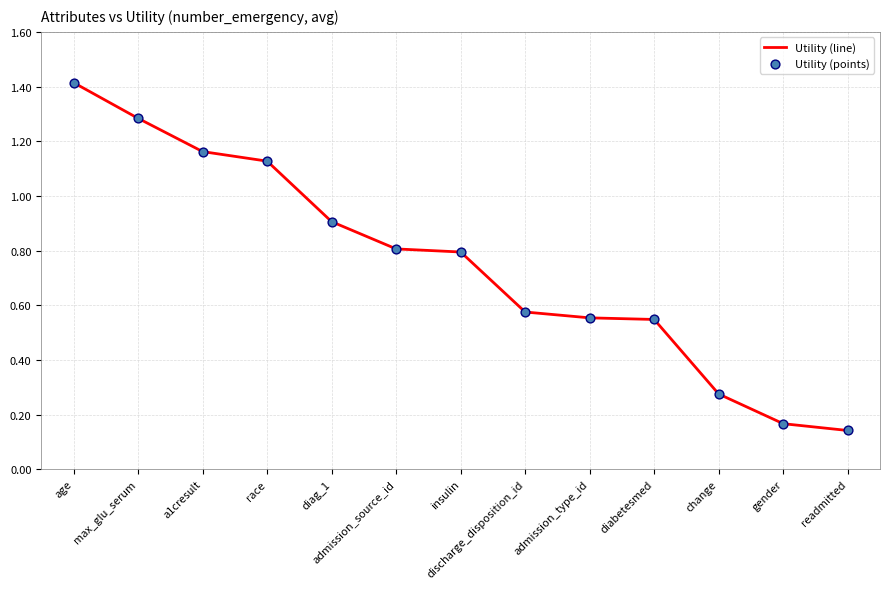

What is the difference between the values at a1cresult and gender?

1.0